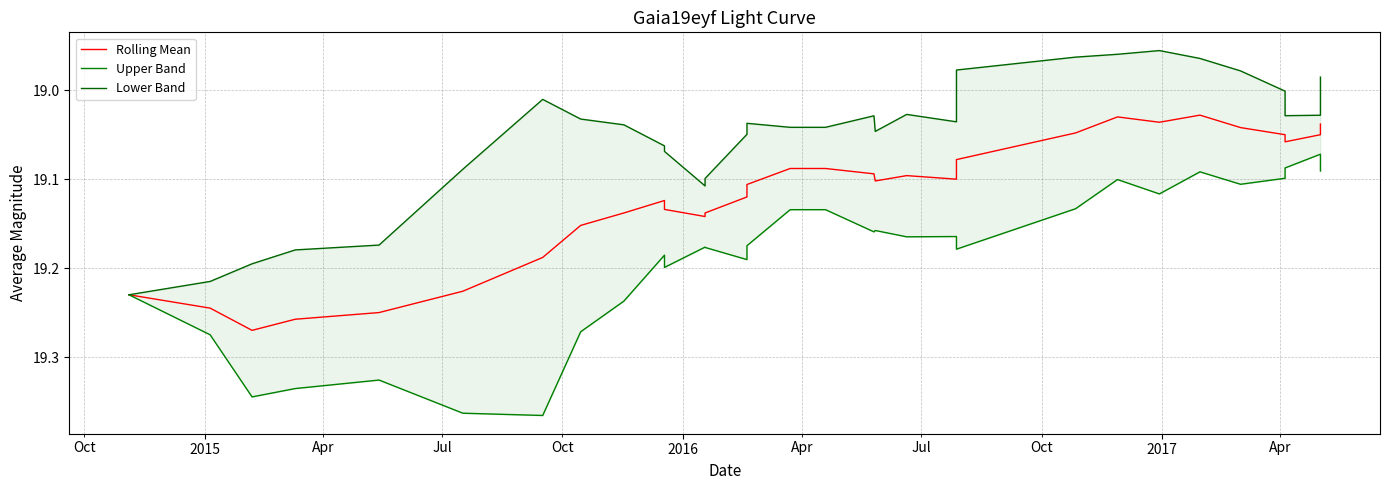

What is the lowest value of the Rolling Mean series?

19.0